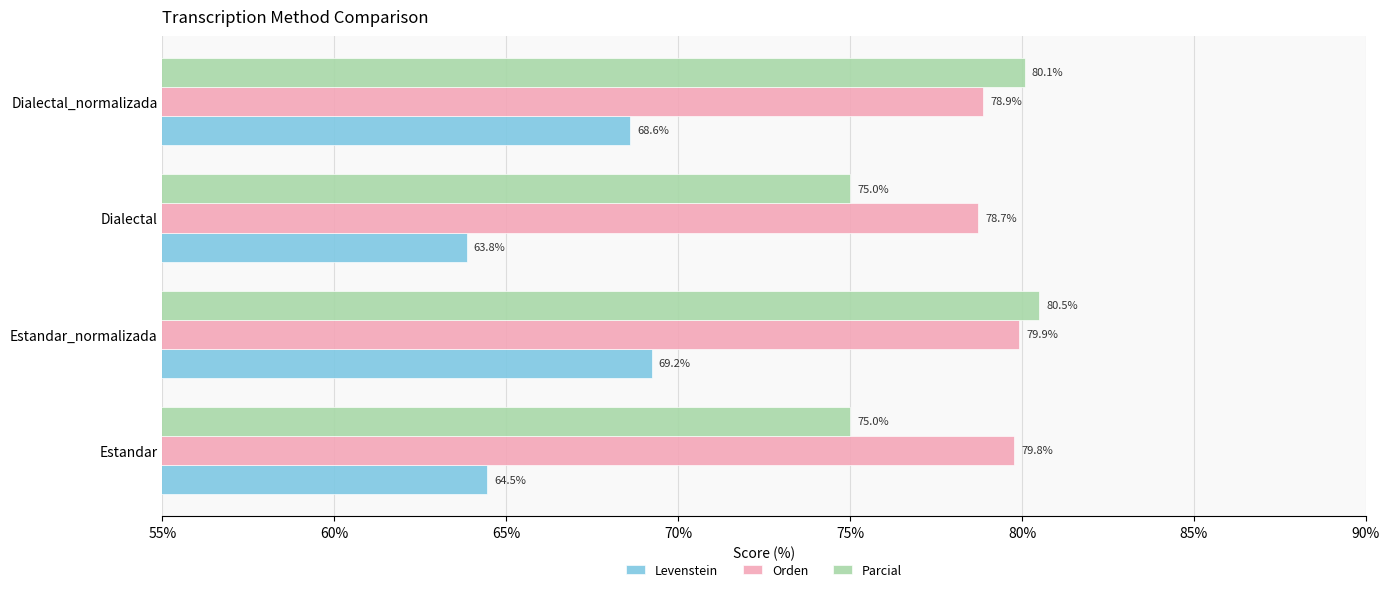

At which category is the sum across all series the highest?

Estandar_normalizada